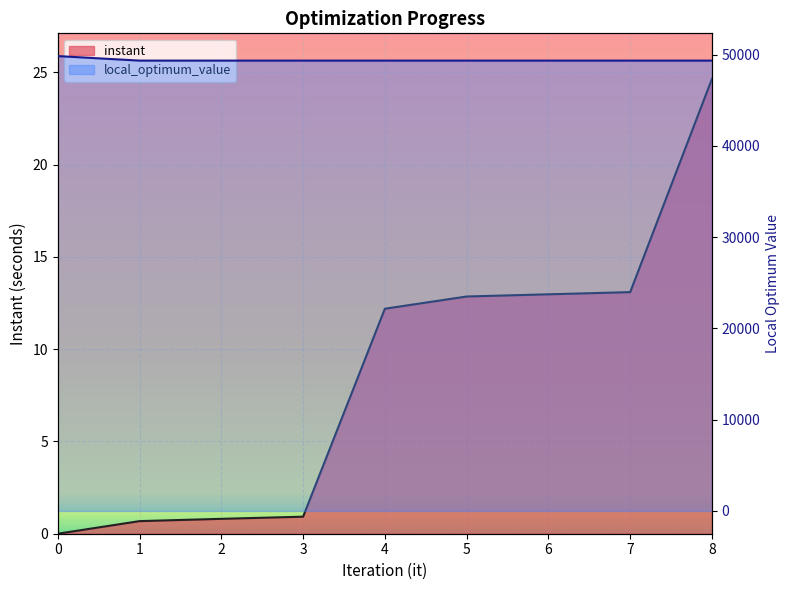

The local_optimum_value series shows 87508.0 at 8. True or false?

False